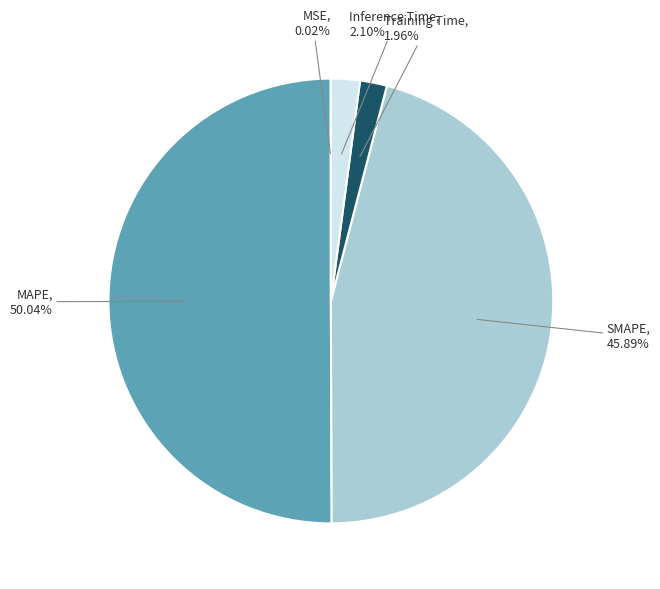

To the nearest percent, what is the average slice percentage?

20%